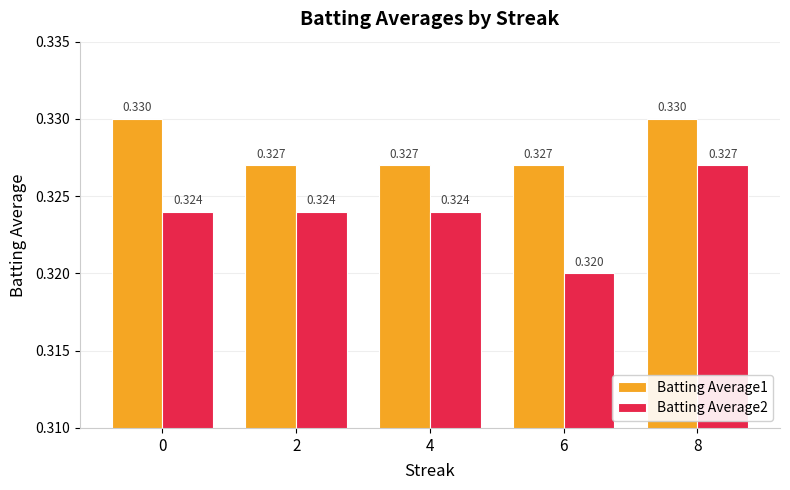

Is the value of Batting Average2 at 6 greater than the value of Batting Average1 at 8?

No